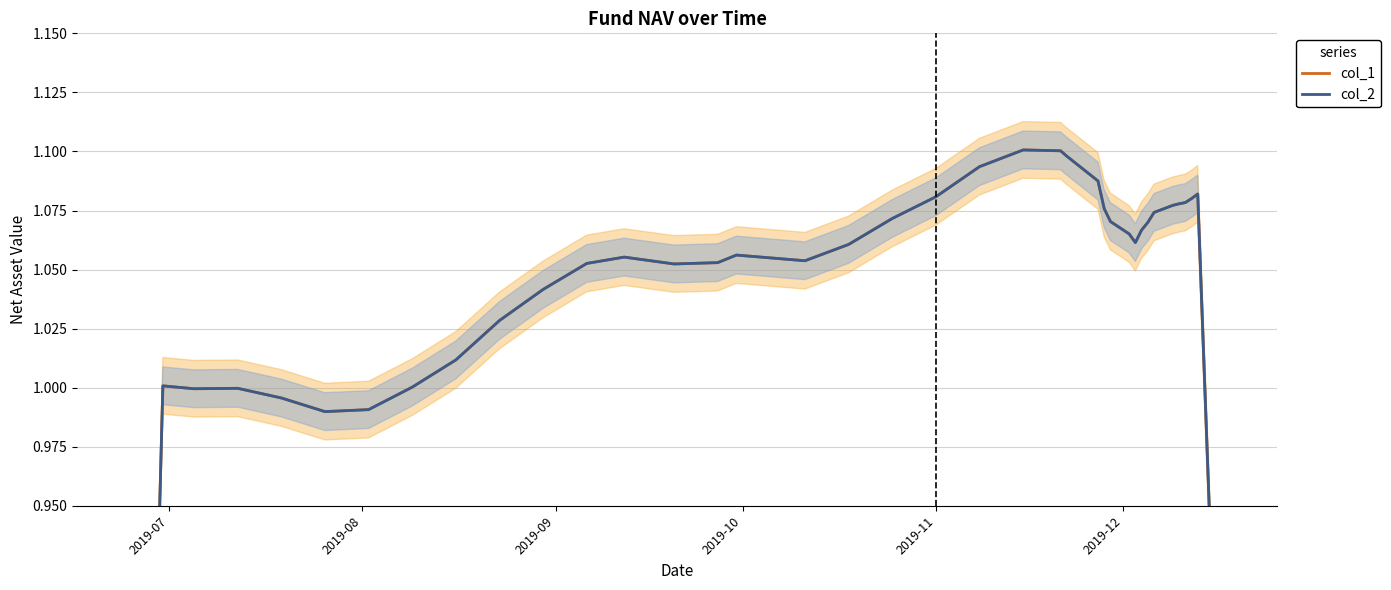

What is the greatest value displayed?

1.1